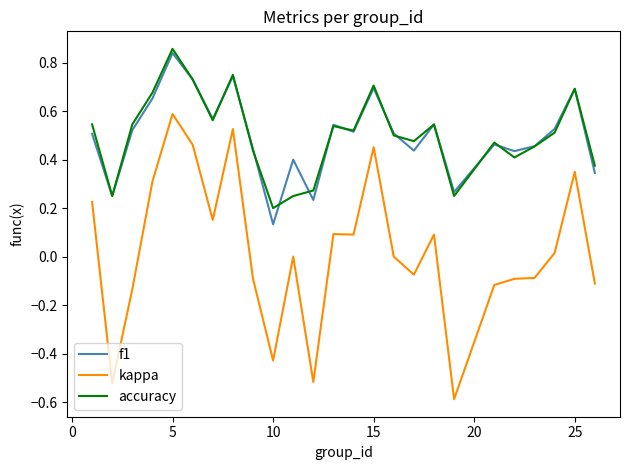

Count the number of data series in this chart.

3